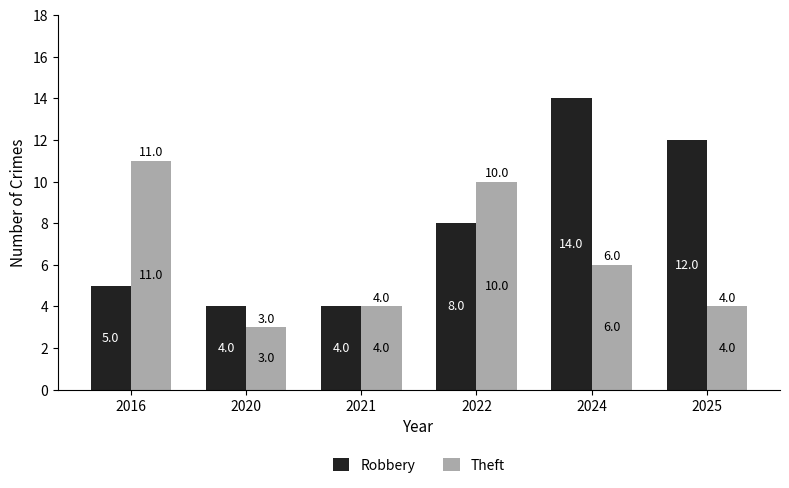

Reading left to right, transcribe all the data shown in this chart.

Robbery: 5	4	4	8	14	12
Theft: 11	3	4	10	6	4